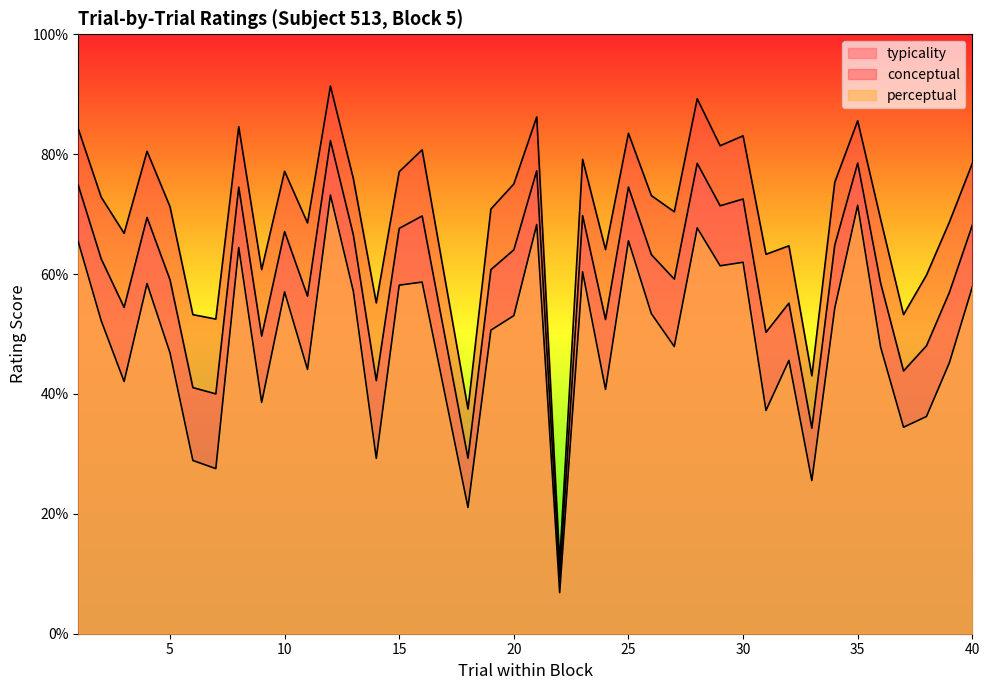

At how many categories does at least one series exceed 38?

37